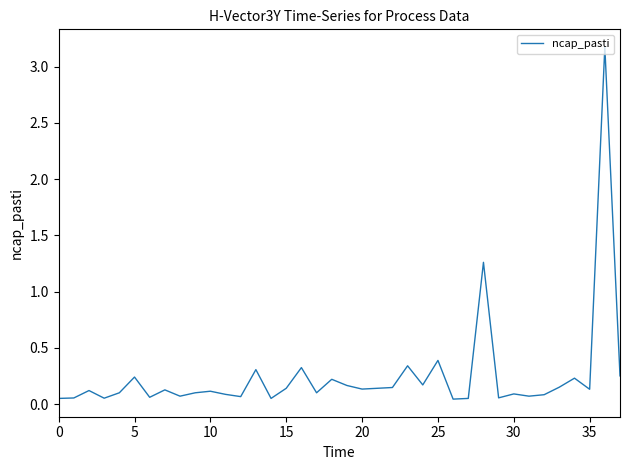

What is the difference between the maximum and minimum values?

3.1